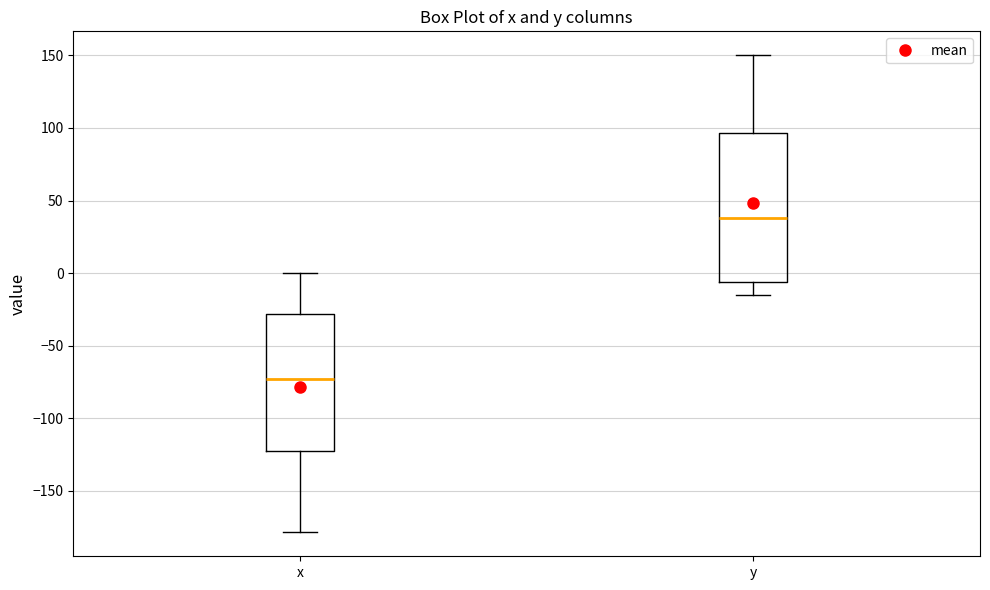

Reading left to right, read every box against the y-axis: the position of its median line, the range the box covers, and the ends of its whiskers. The values are not printed on the chart, so give them approximately, as read against the axis.

x: median -75, box -120 to -30, whiskers -180 to 0
y: median 40, box -5 to 95, whiskers -15 to 150